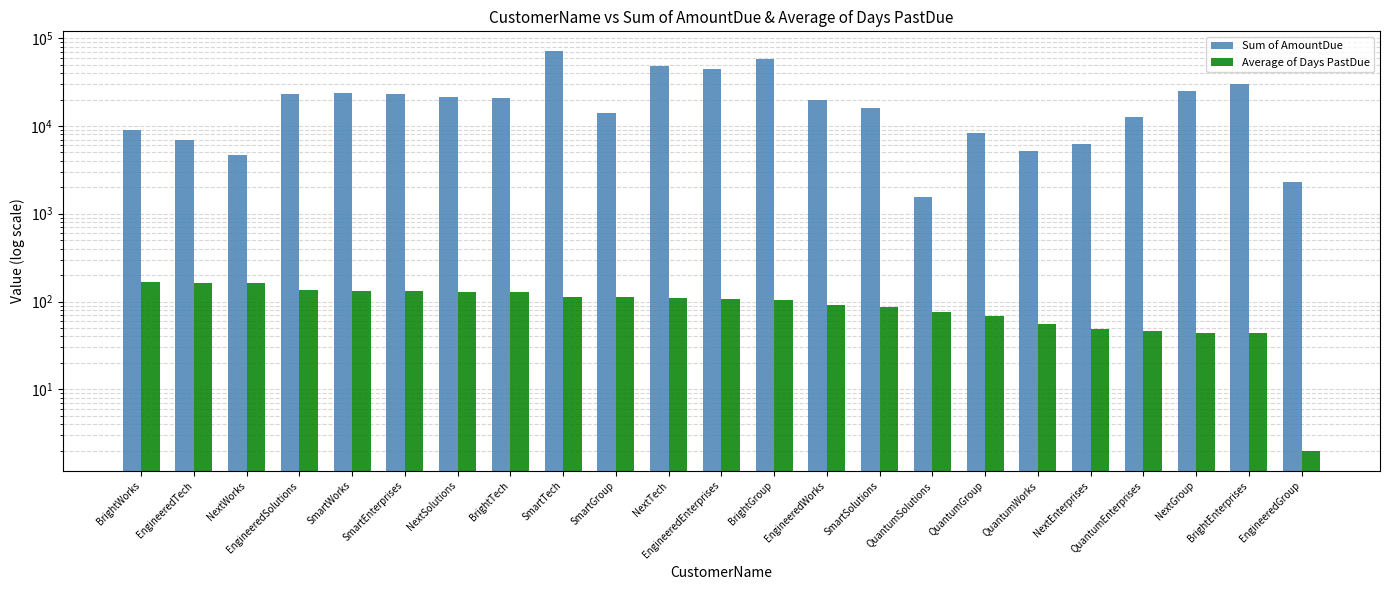

How many groups of bars are there?

23